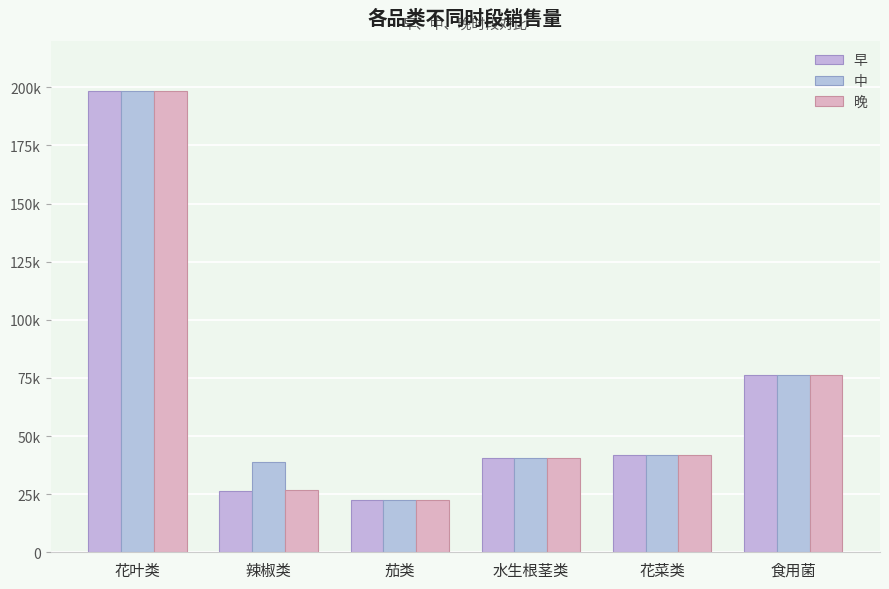

Does the chart contain stacked bars?

No